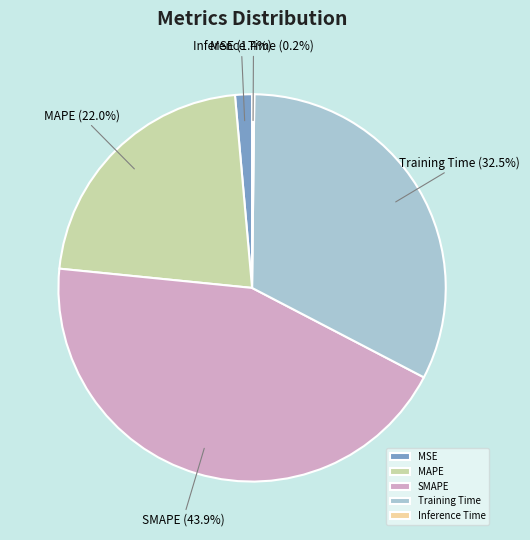

Is there any slice that represents more than half of the pie?

No